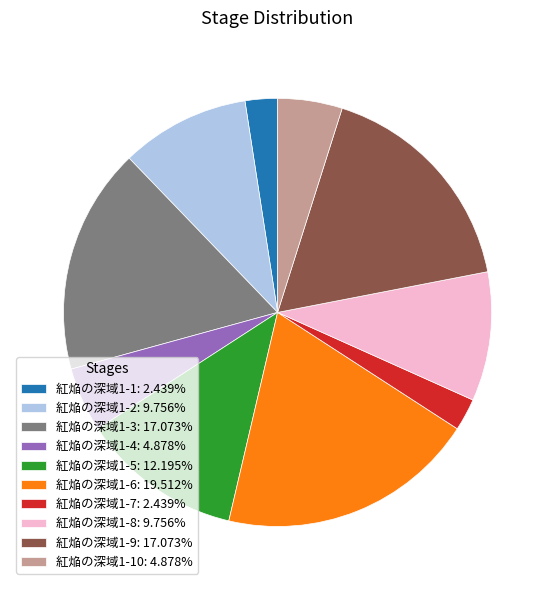

Does any single category account for the majority?

No